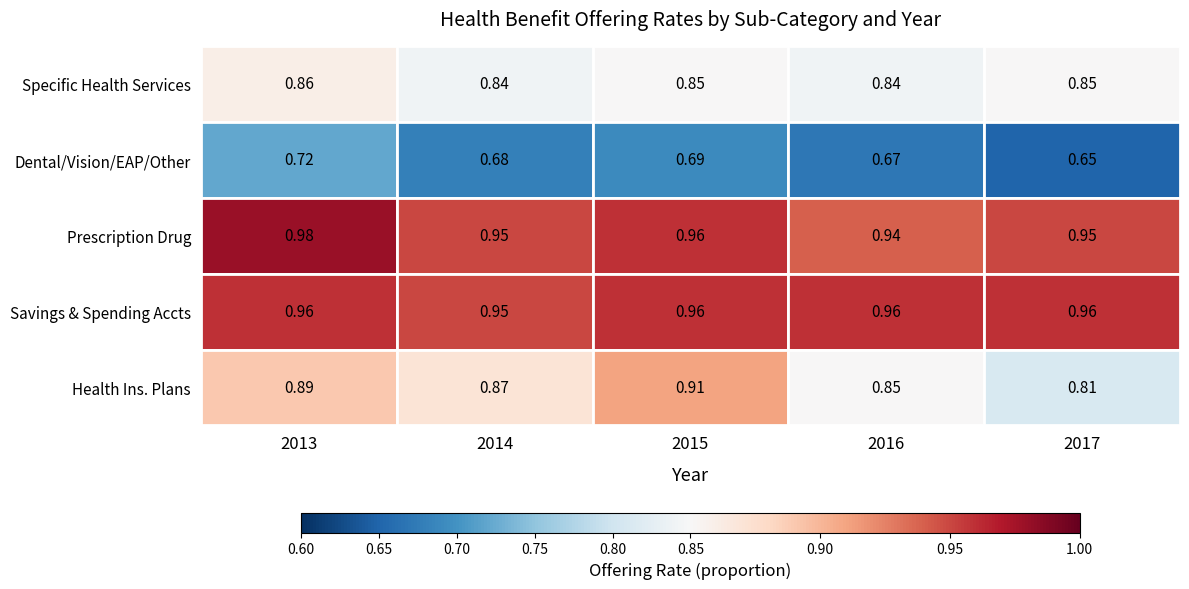

Does the chart contain any negative values?

No